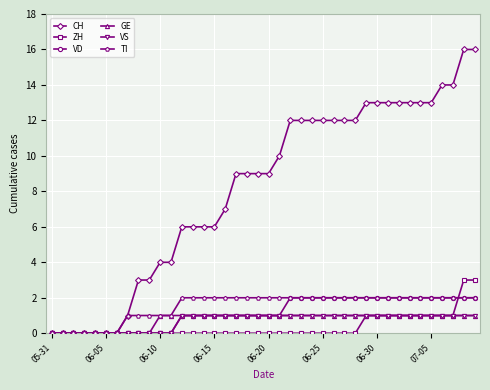

What is the highest value of the CH series?

16